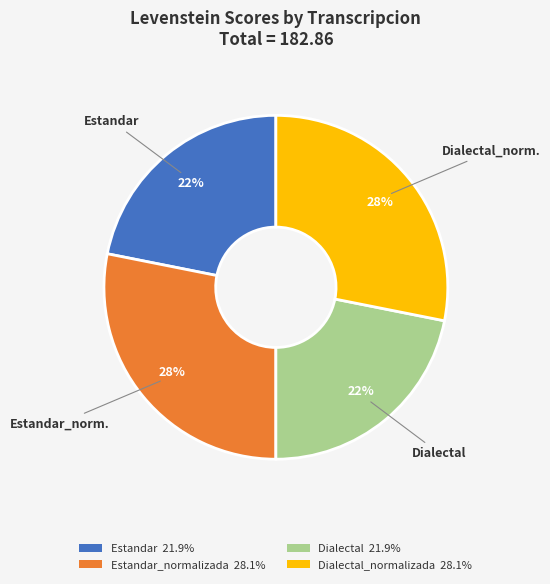

What is the ratio of the value at Dialectal 21.9% to the value at Estandar_normalizada 28.1%?

0.8